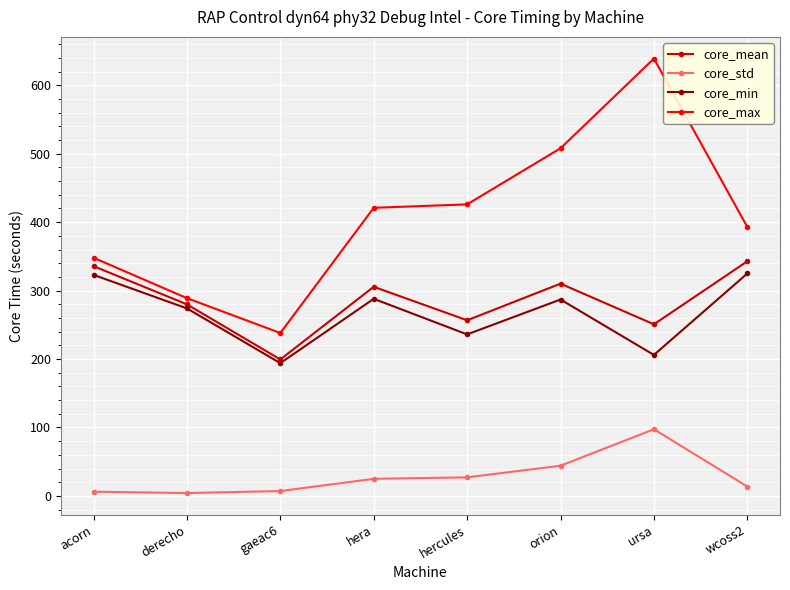

Which category has the highest value across all series?

ursa